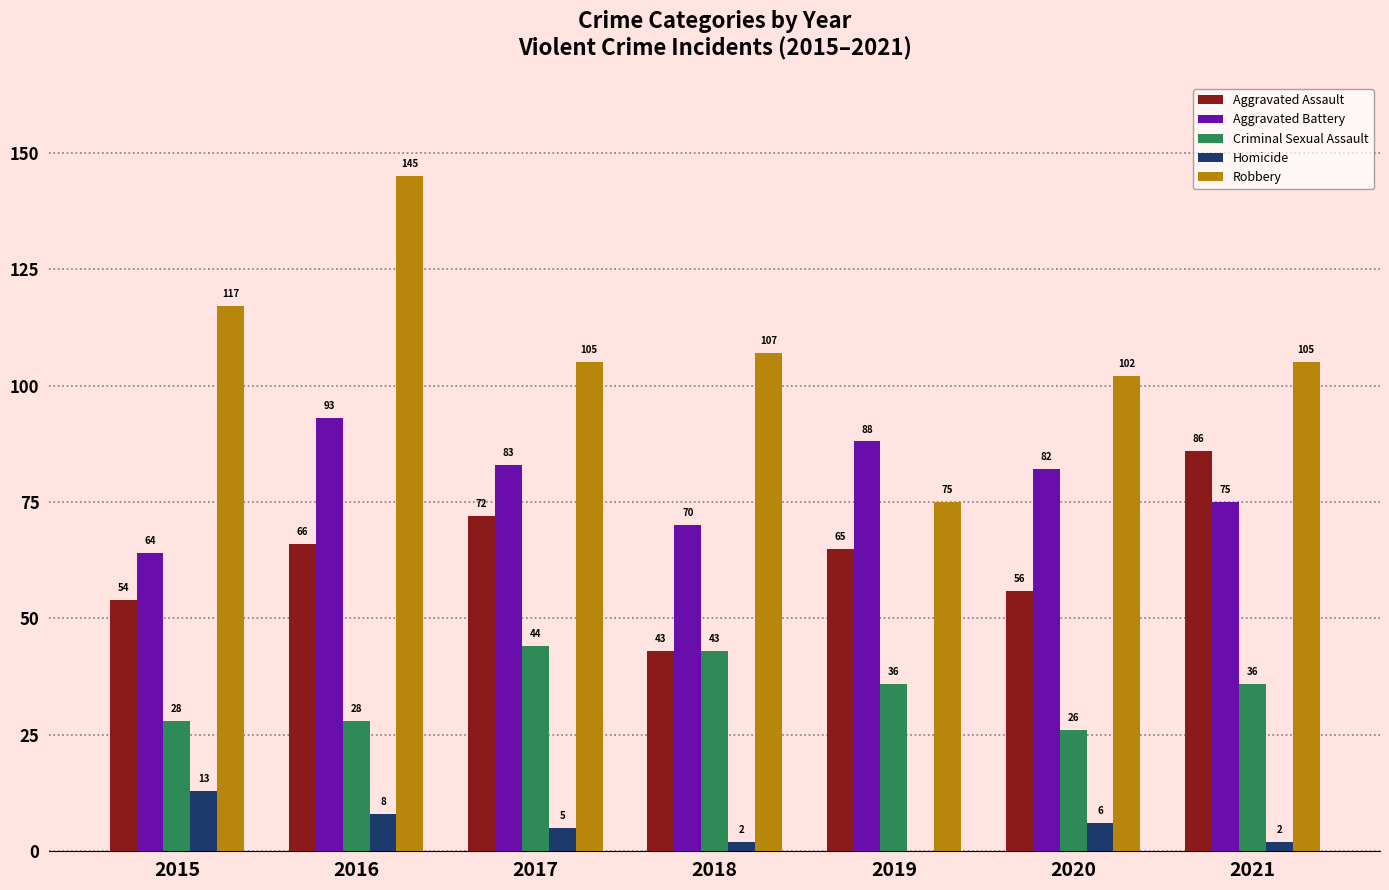

Reading right to left, what are all the values shown in this chart?

Aggravated Assault: 86	56	65	43	72	66	54
Aggravated Battery: 75	82	88	70	83	93	64
Criminal Sexual Assault: 36	26	36	43	44	28	28
Homicide: 2	6	0	2	5	8	13
Robbery: 105	102	75	107	105	145	117